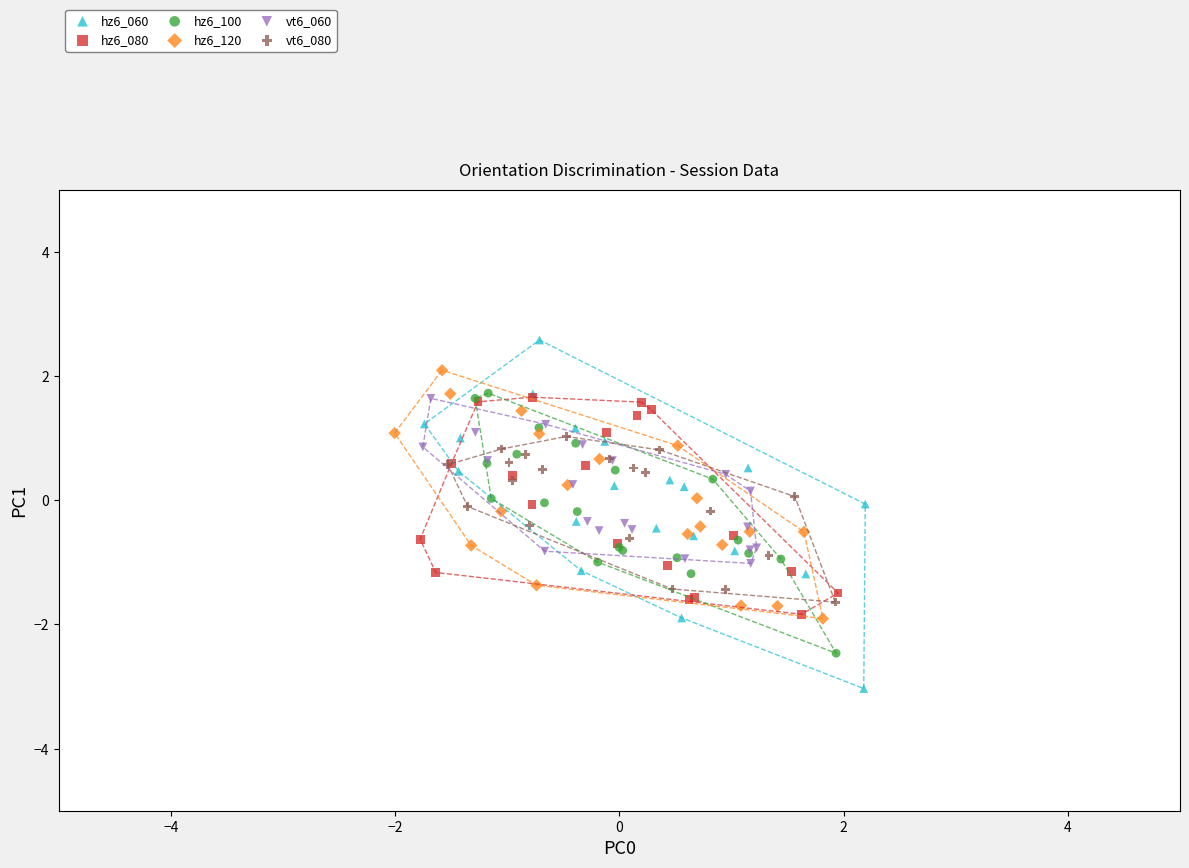

Which series contains the lowest Y value?

hz6_060